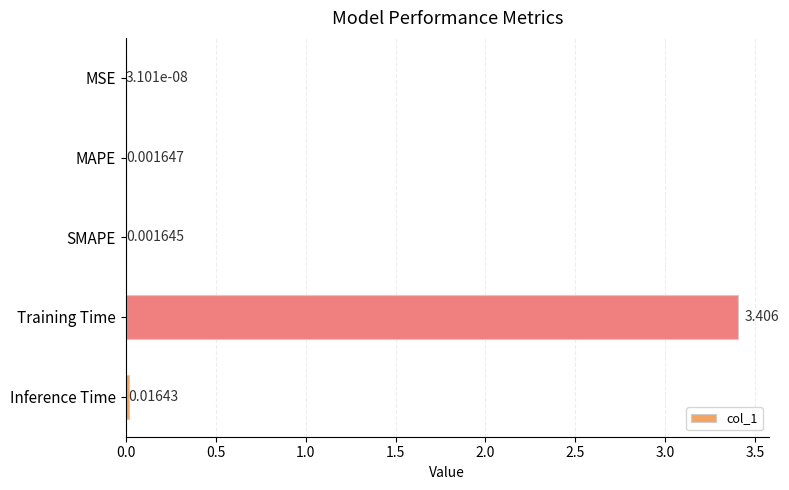

Which category has the highest value across all series?

Training Time